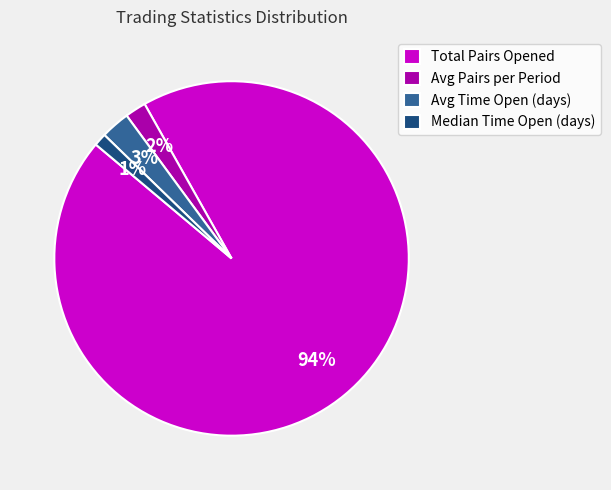

To the nearest percent, what percentage of the pie is Median Time Open (days)?

1%